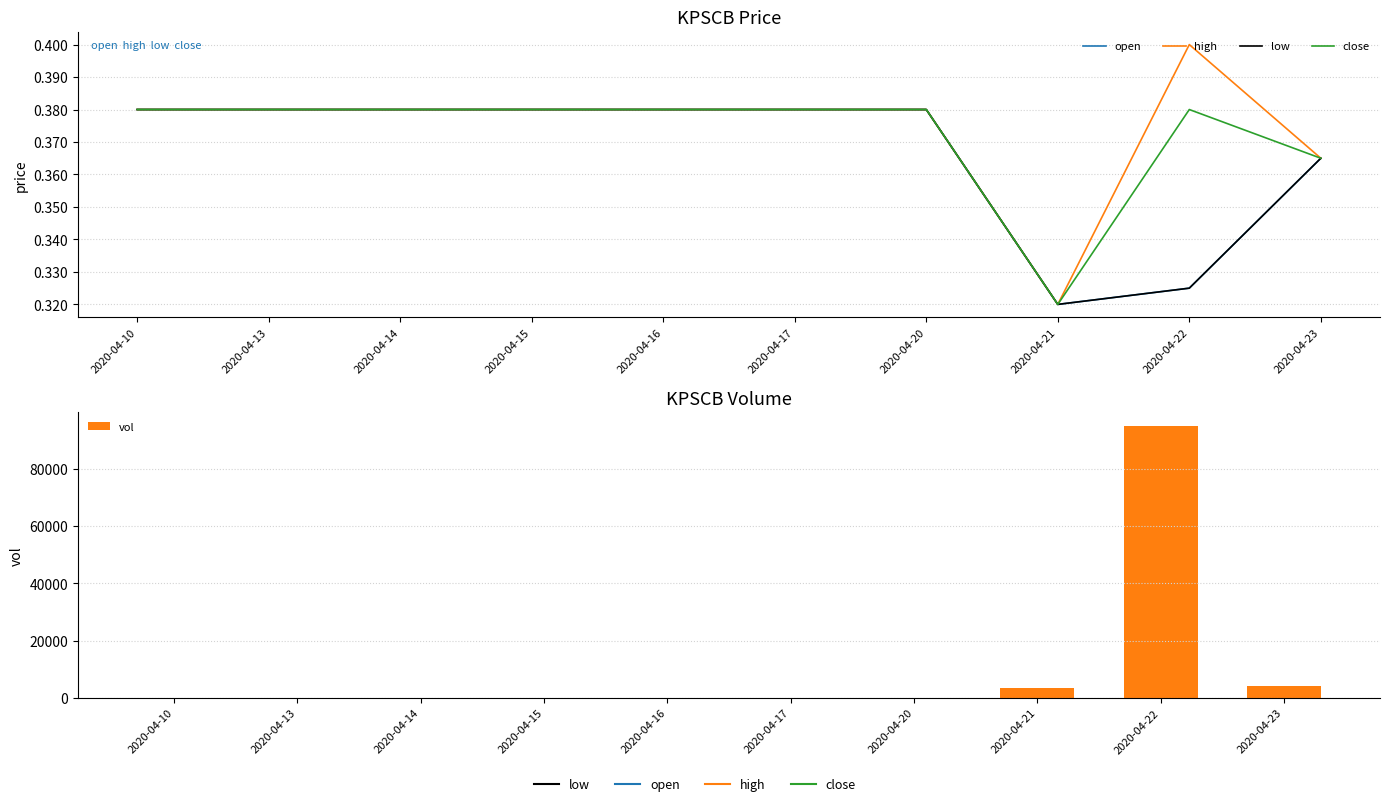

At how many categories does at least one series exceed 74559?

1